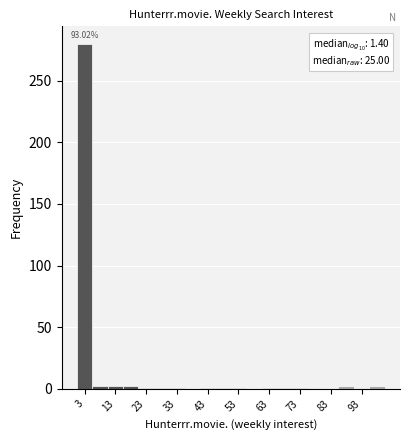

Read against the x-axis, roughly where is the centre of the tallest bar?

2